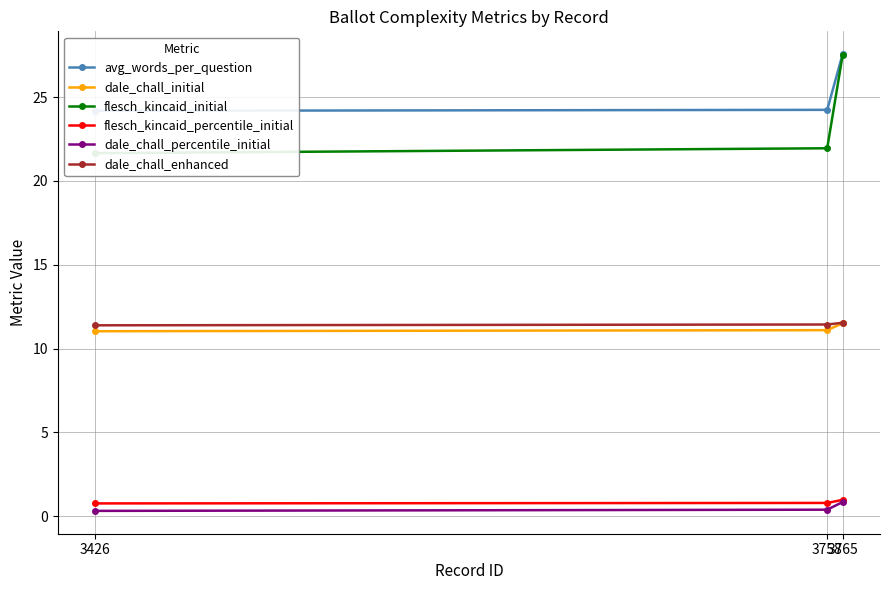

At which label is dale_chall_percentile_initial closest to 0?

3426